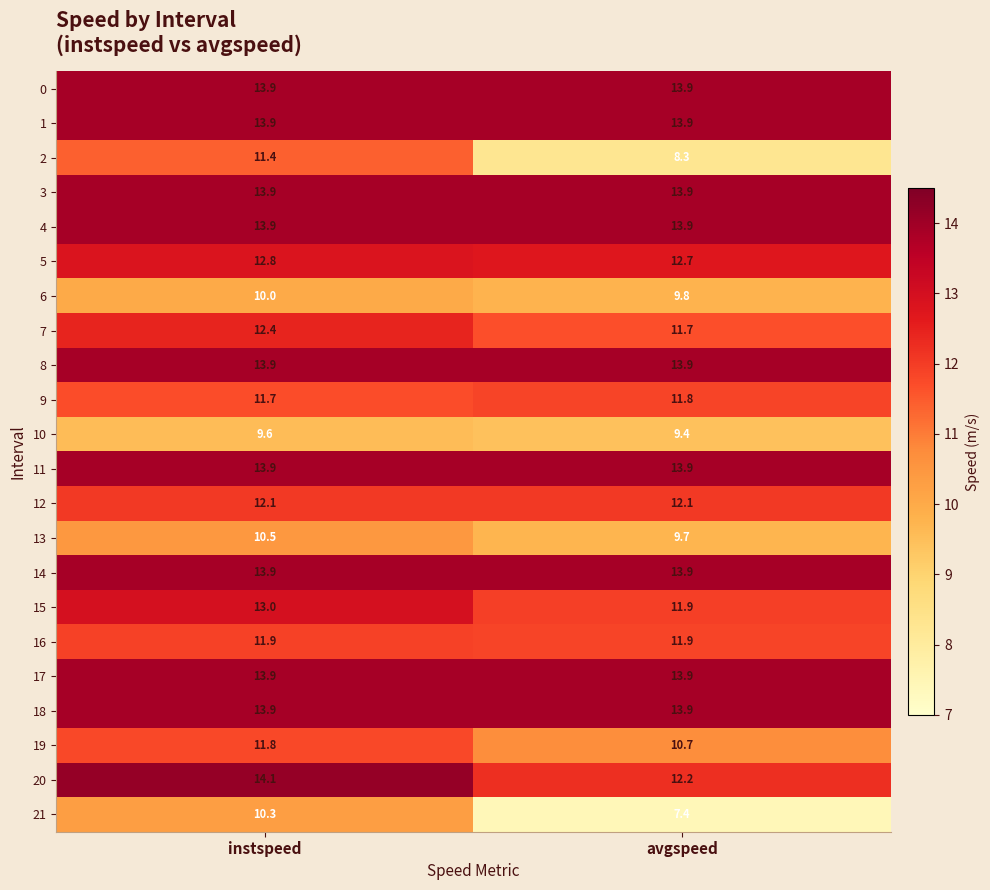

The value of 11 at instspeed is 13.9. True or false?

True